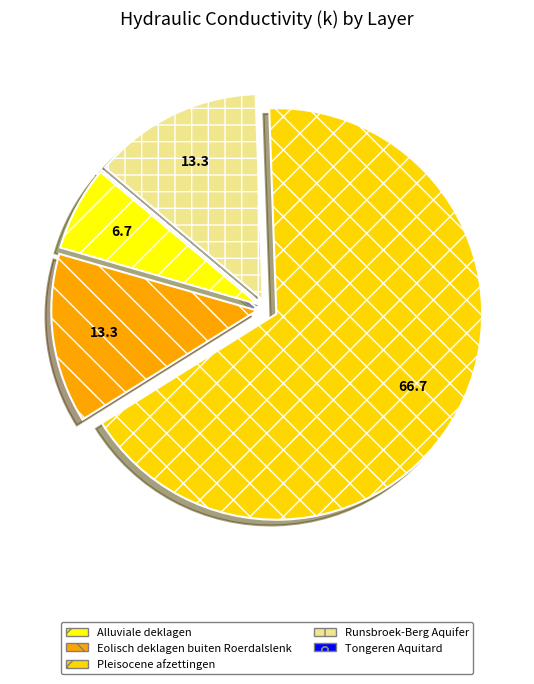

What is the largest slice in the pie chart?

Pleisocene afzettingen